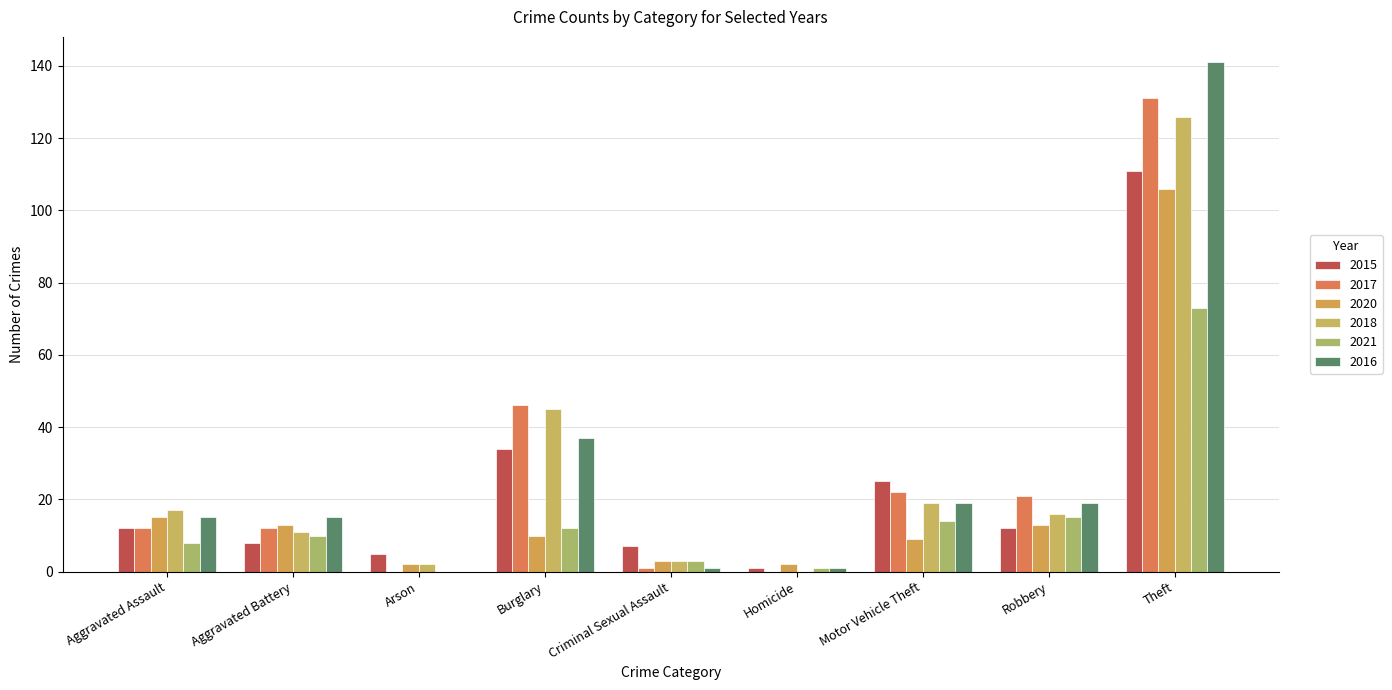

The 2020 series shows 9 at Motor Vehicle Theft. True or false?

True